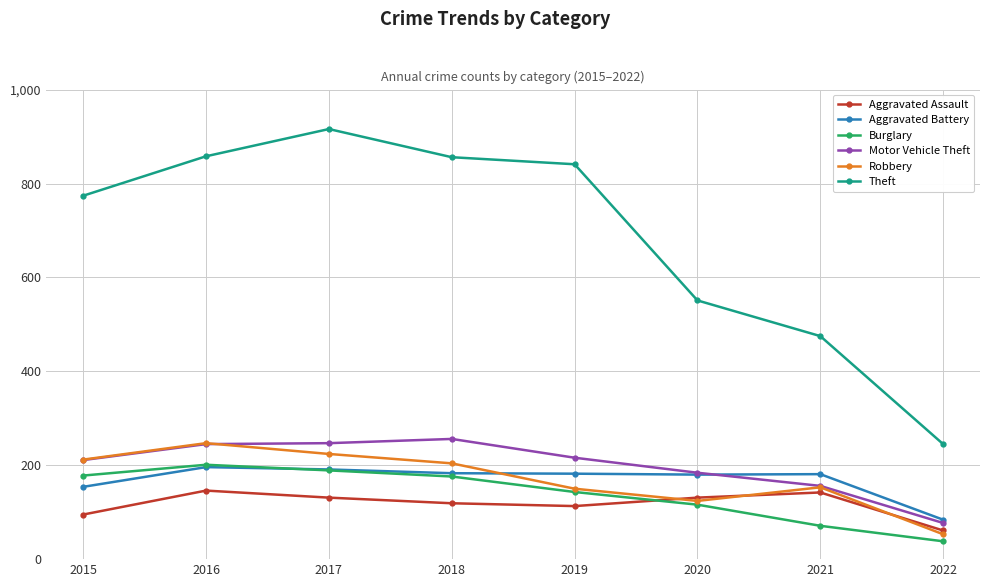

How many data points does each series have?

8